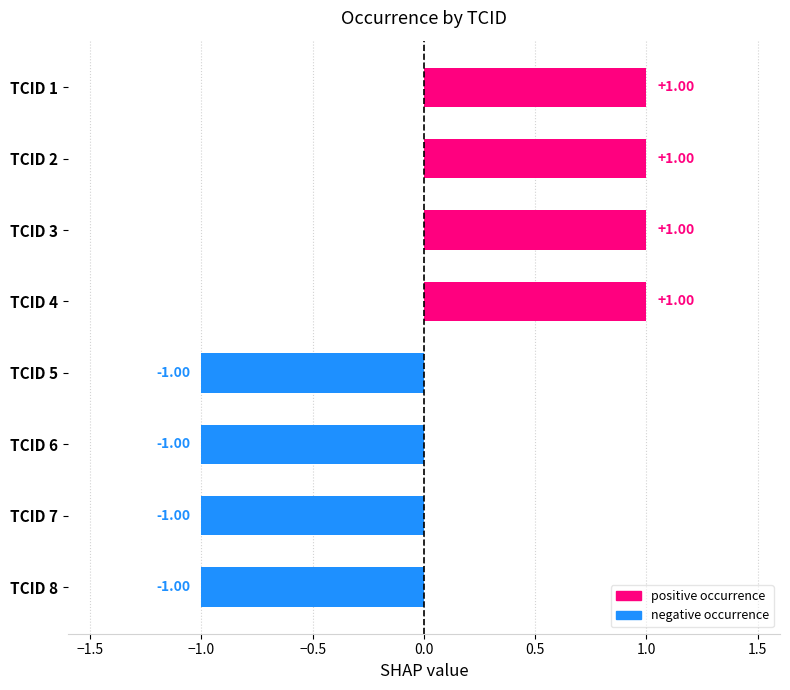

Which has a higher value, TCID 2 or TCID 8?

TCID 2